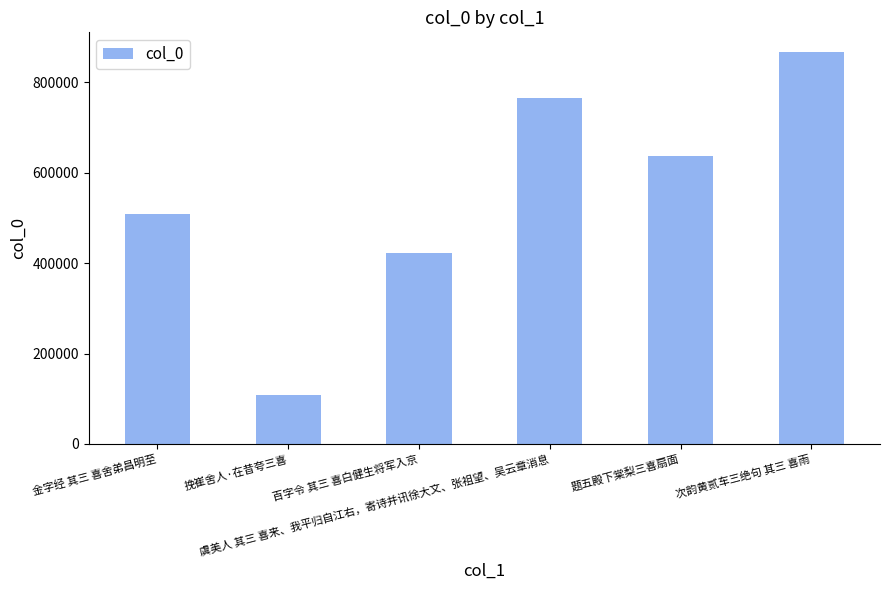

What is the value of the 4th bar from the left?

764555